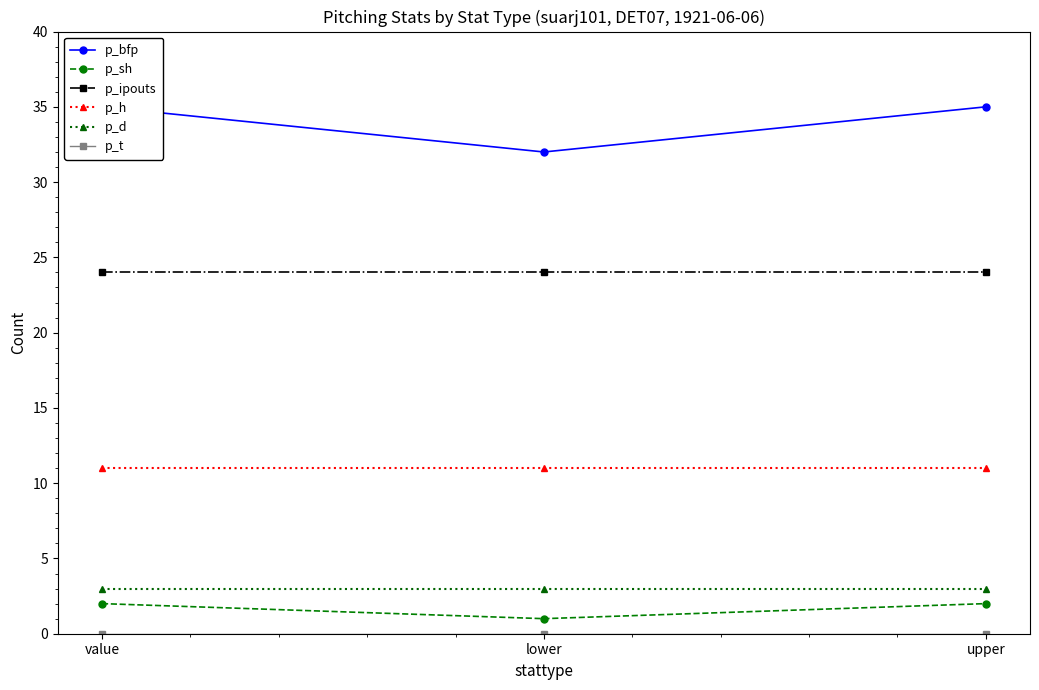

At which label is p_d closest to 3?

value